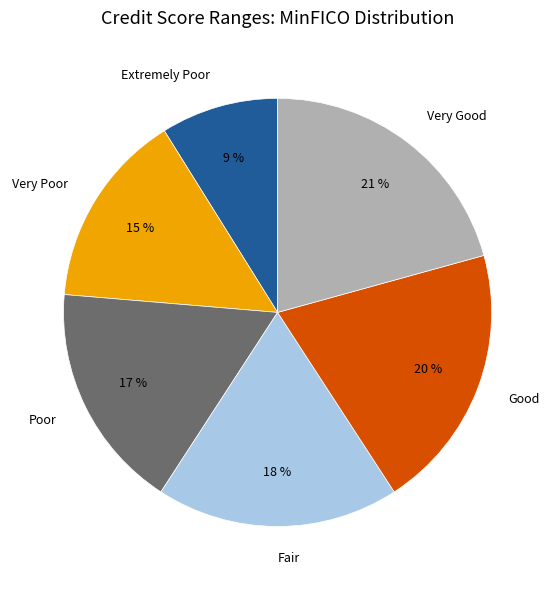

How many segments does this pie chart have?

6